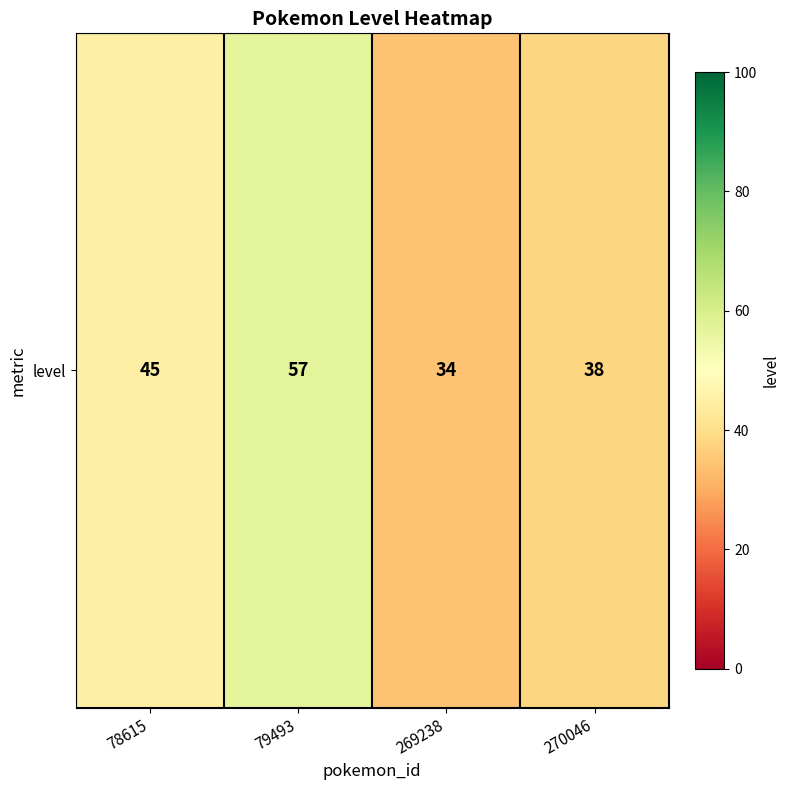

Reading left to right, what are all the values shown in this chart?

78615=45	79493=57	269238=34	270046=38